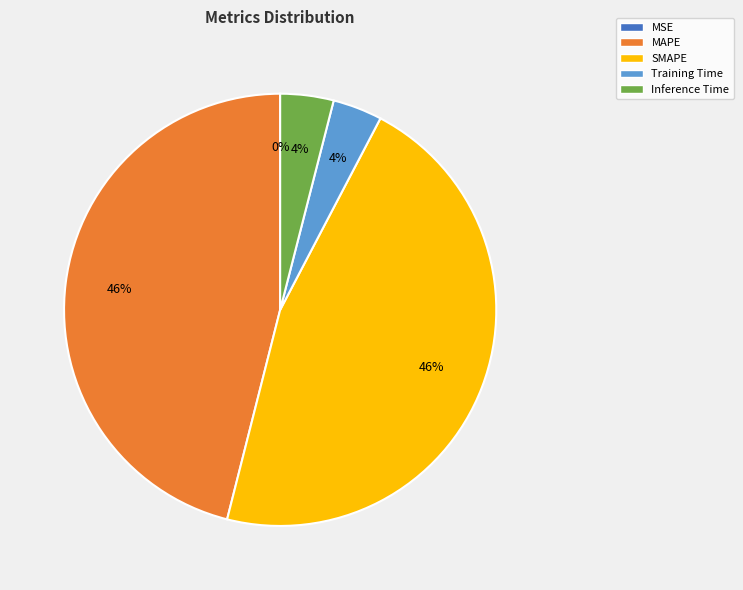

Is Training Time the majority of the pie?

No